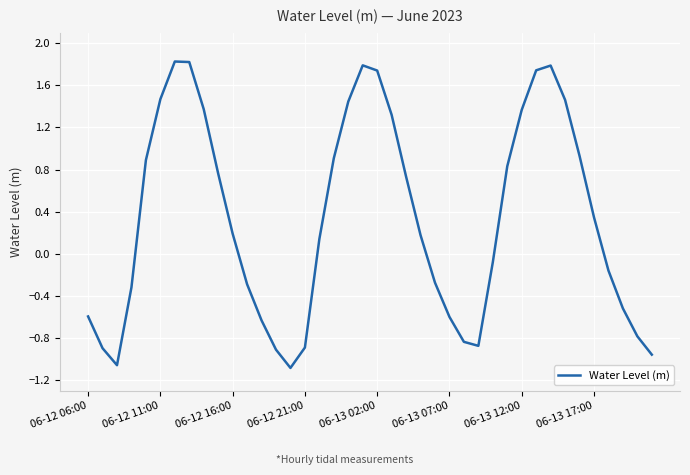

What is the maximum value shown in the chart?

1.8